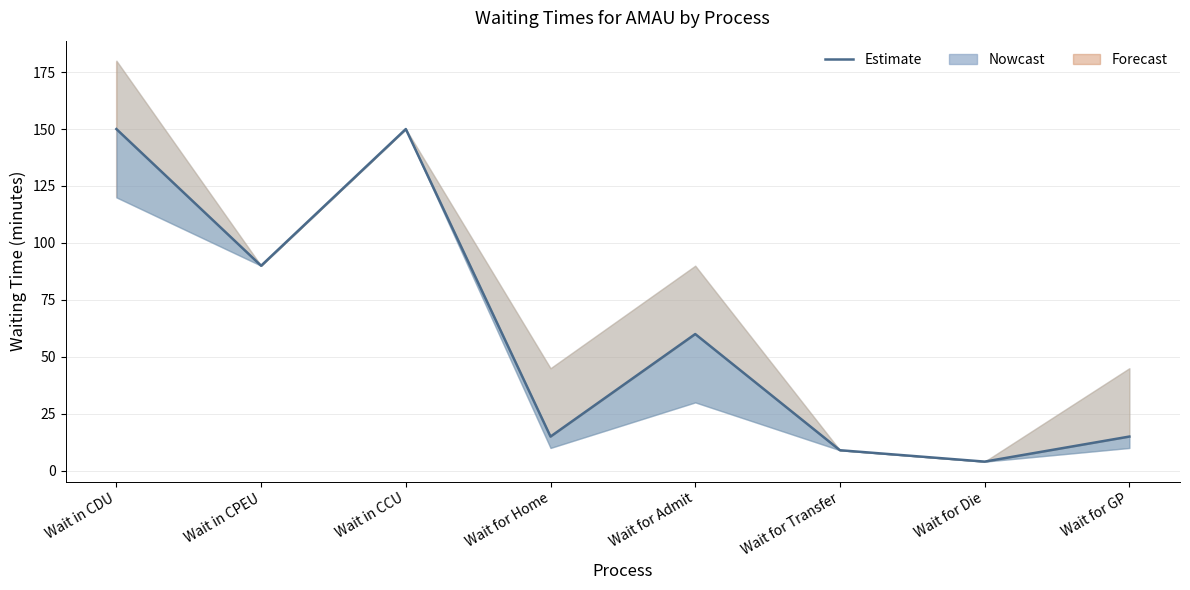

What is the minimum value shown in the chart?

4